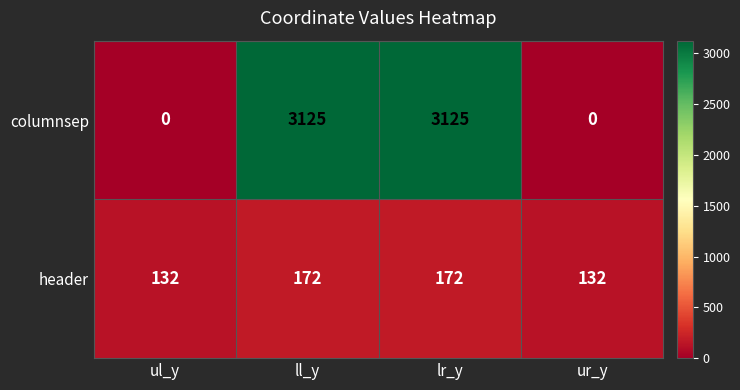

At how many categories does at least one series exceed 2316?

2